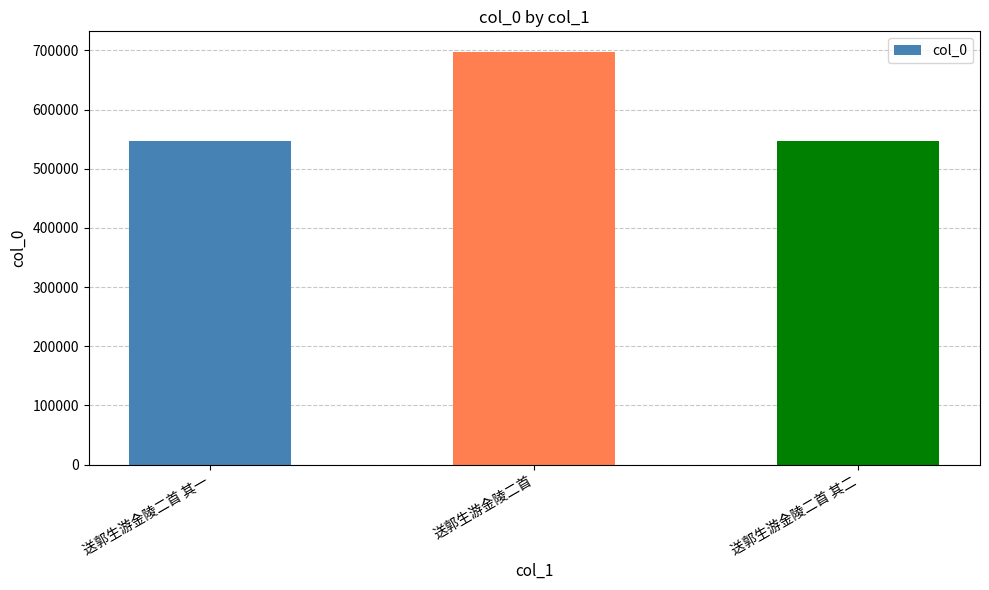

What is the value of the 2nd bar from the left?

697405